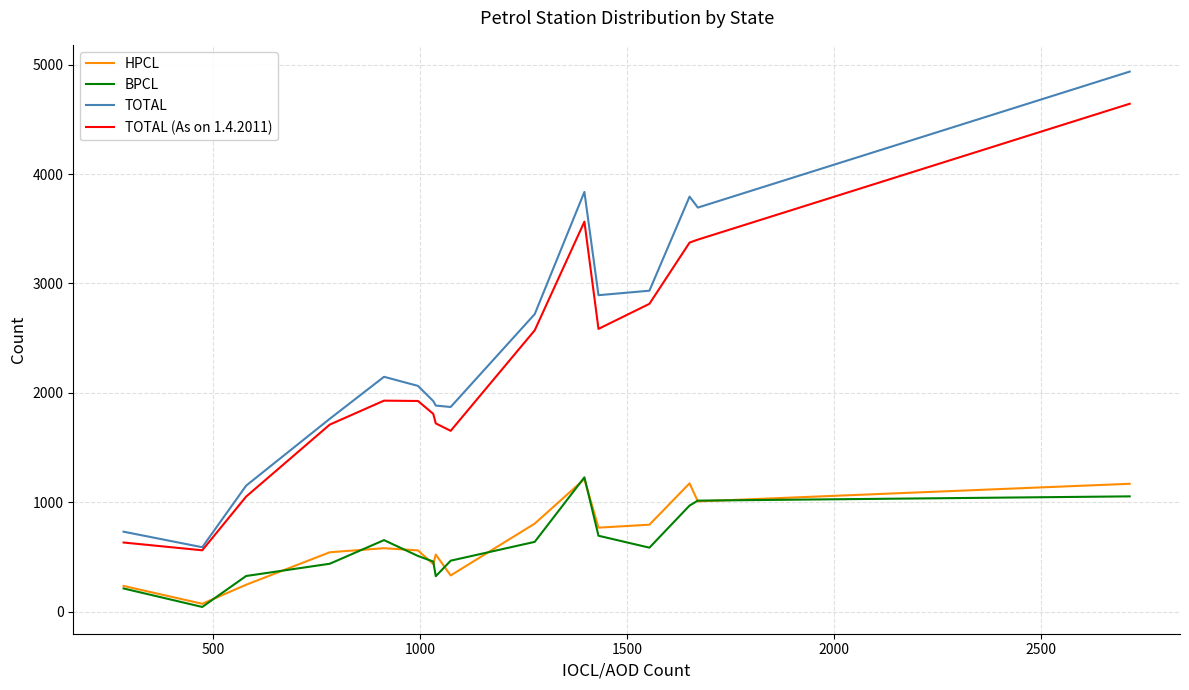

How many lines are shown in the chart?

4